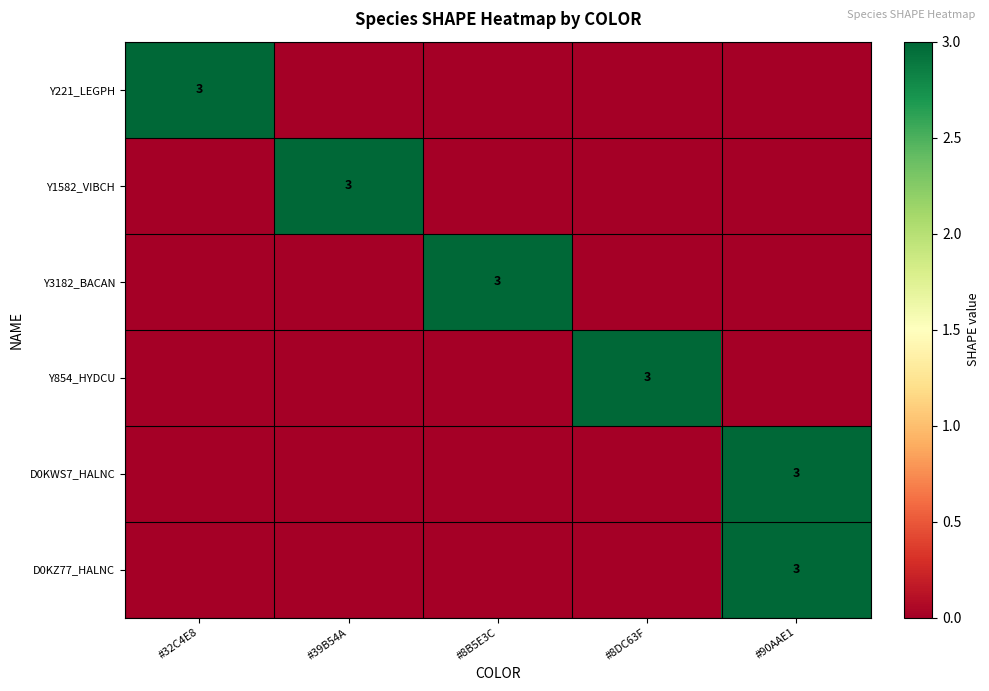

What is the difference between the maximum and minimum values in the D0KZ77_HALNC series?

3